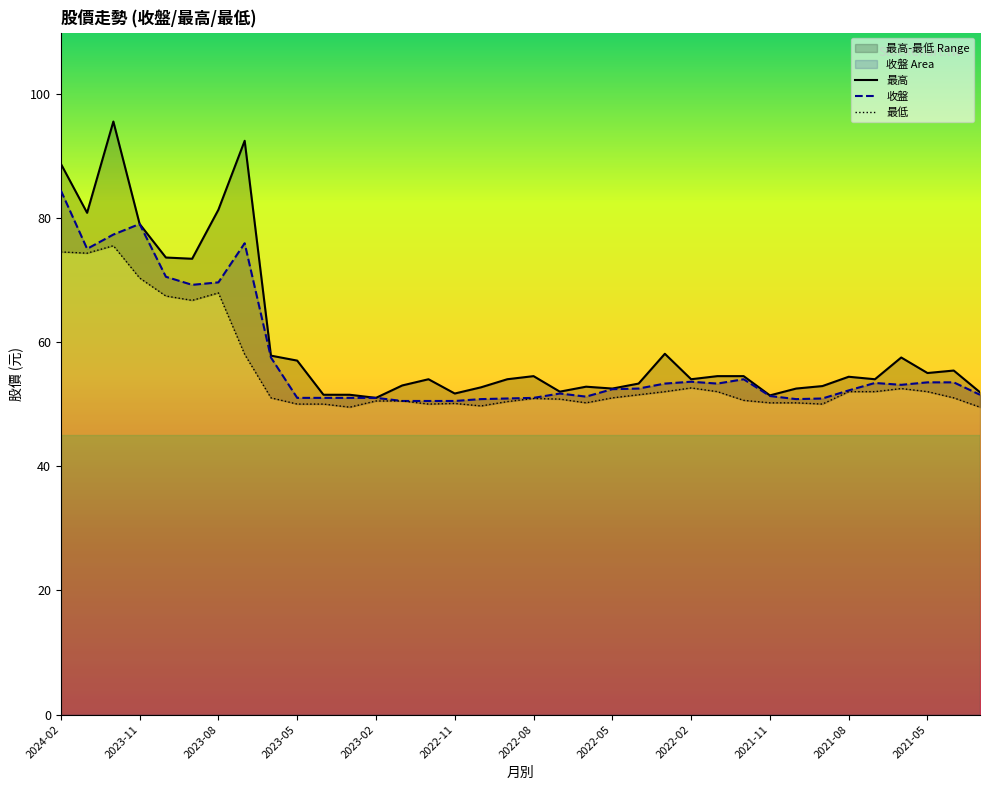

True or false: 最低 has a value of 73.2 at 25.

False